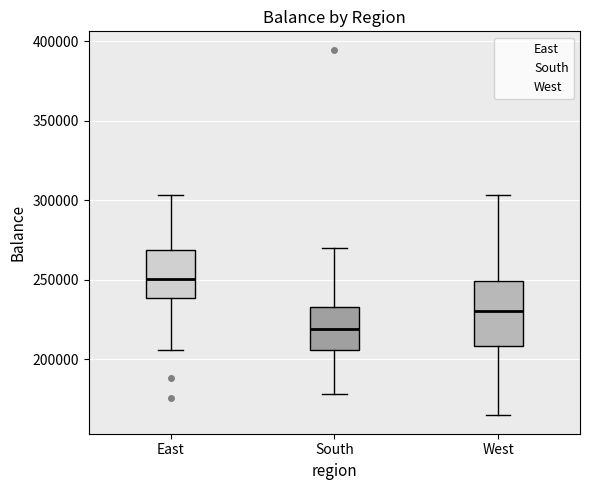

Reading left to right, read every box against the y-axis: the position of its median line, the range the box covers, and the ends of its whiskers. The values are not printed on the chart, so give them approximately, as read against the axis.

East: median 250000, box 240000 to 270000, whiskers 205000 to 305000
South: median 220000, box 205000 to 235000, whiskers 180000 to 270000
West: median 230000, box 210000 to 250000, whiskers 165000 to 305000